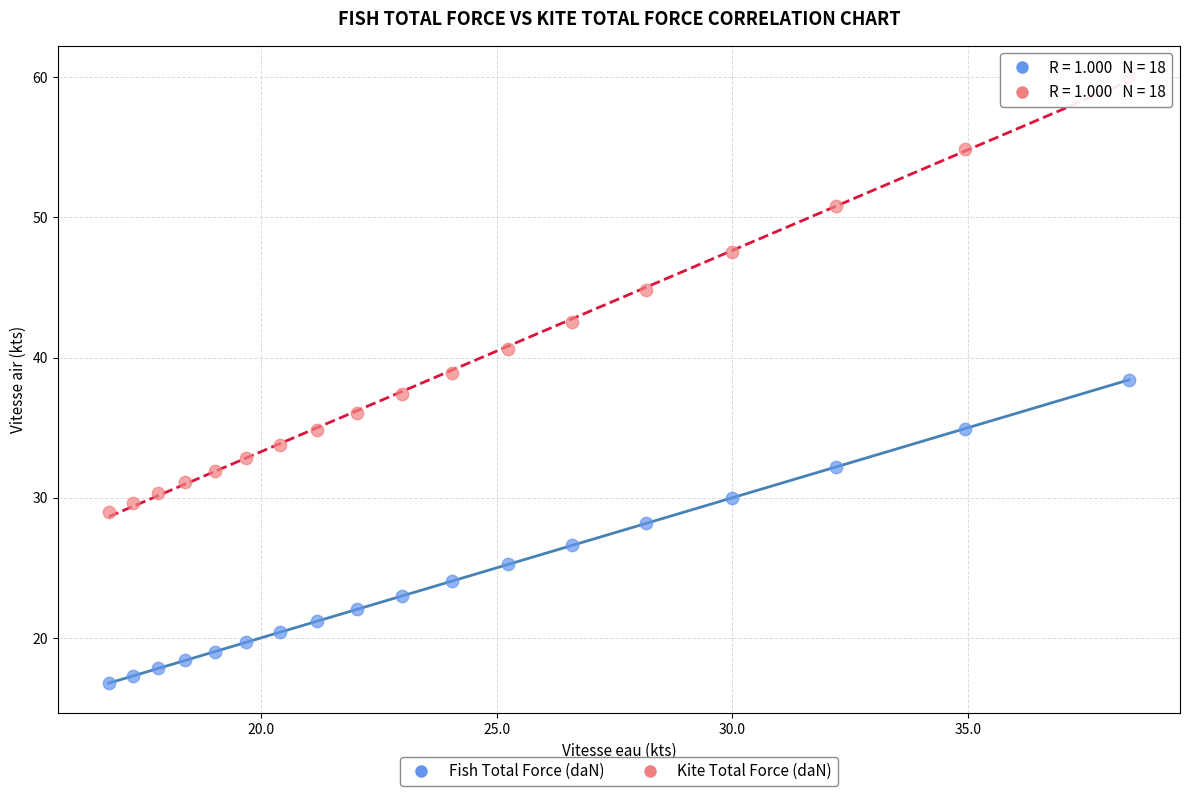

Which series has the largest Y range (max minus min)?

Kite Total Force (daN)